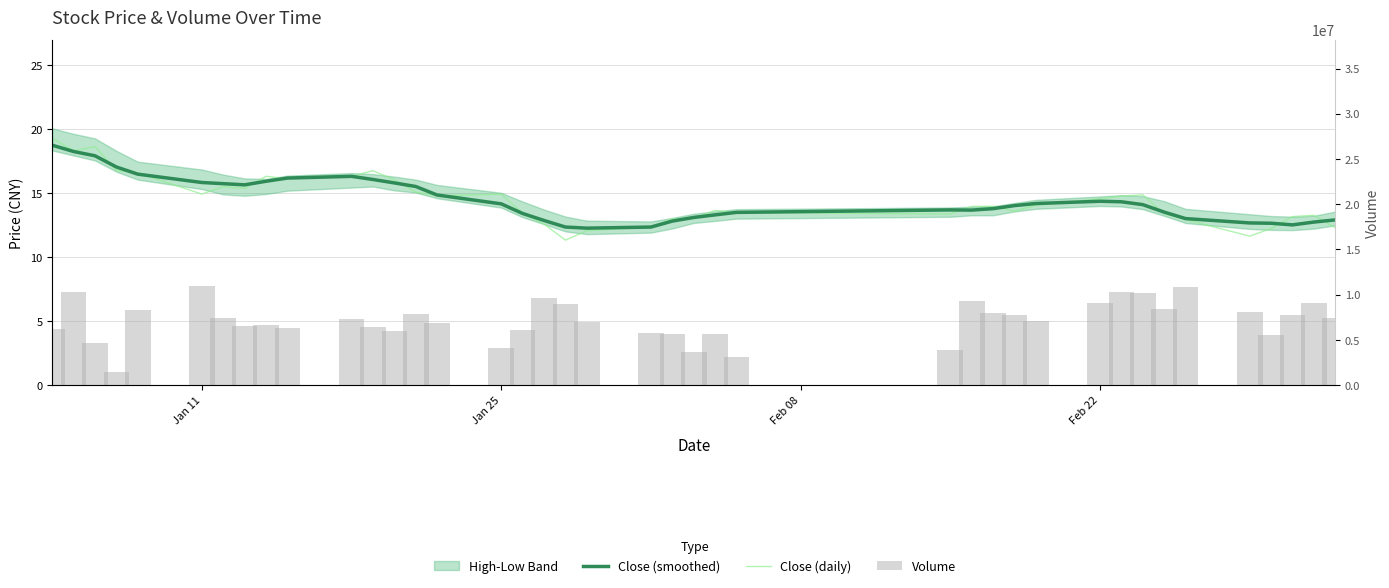

What is the lowest value of the Close (daily) series?

11.3